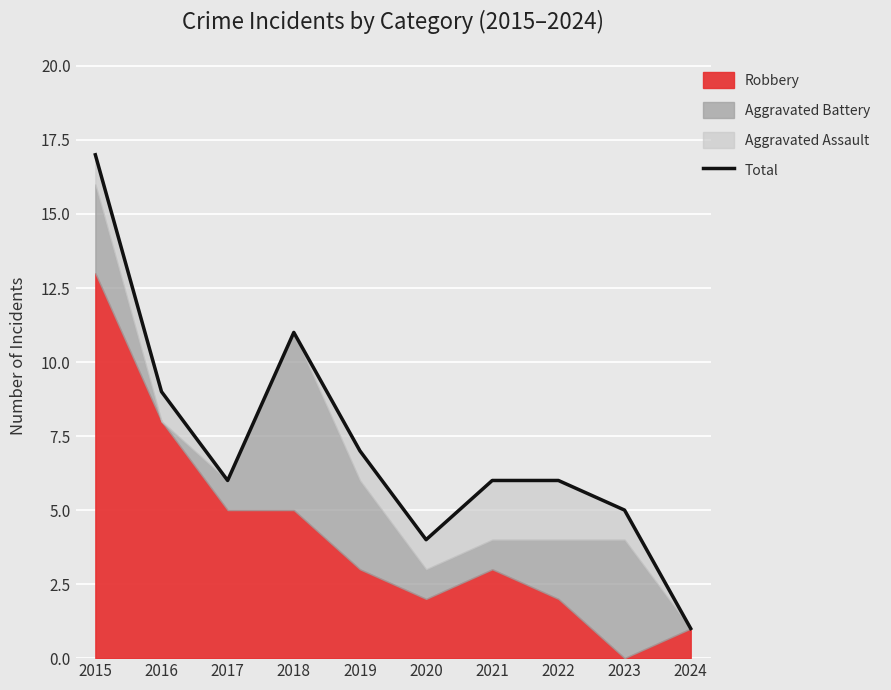

List the labels in order of value, largest first.

2015, 2018, 2016, 2019, 2017, 2021, 2022, 2023, 2020, 2024